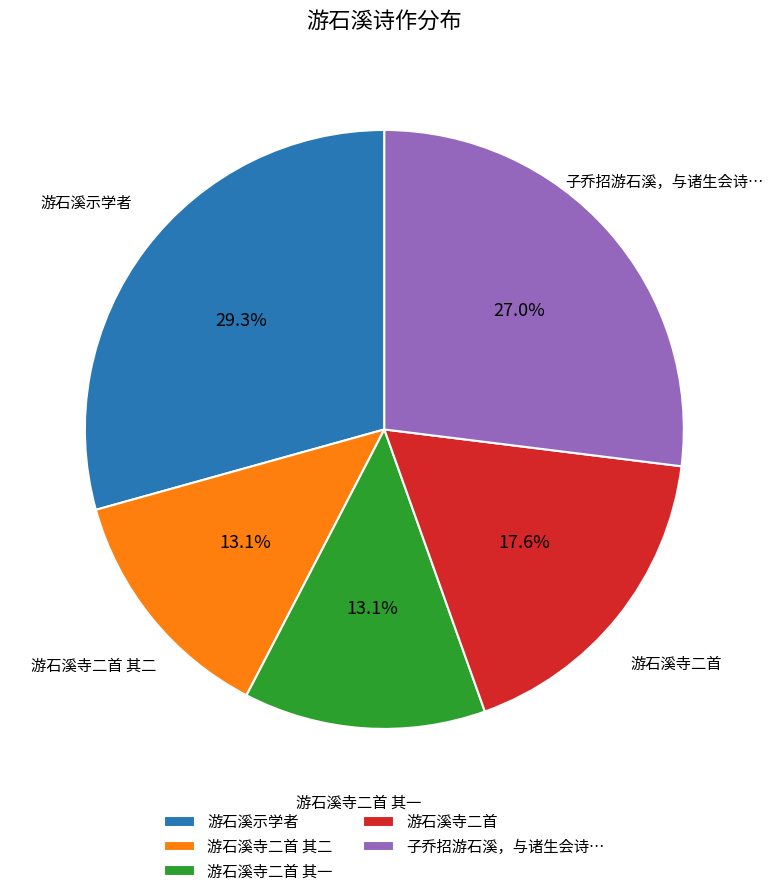

How many segments does this pie chart have?

5